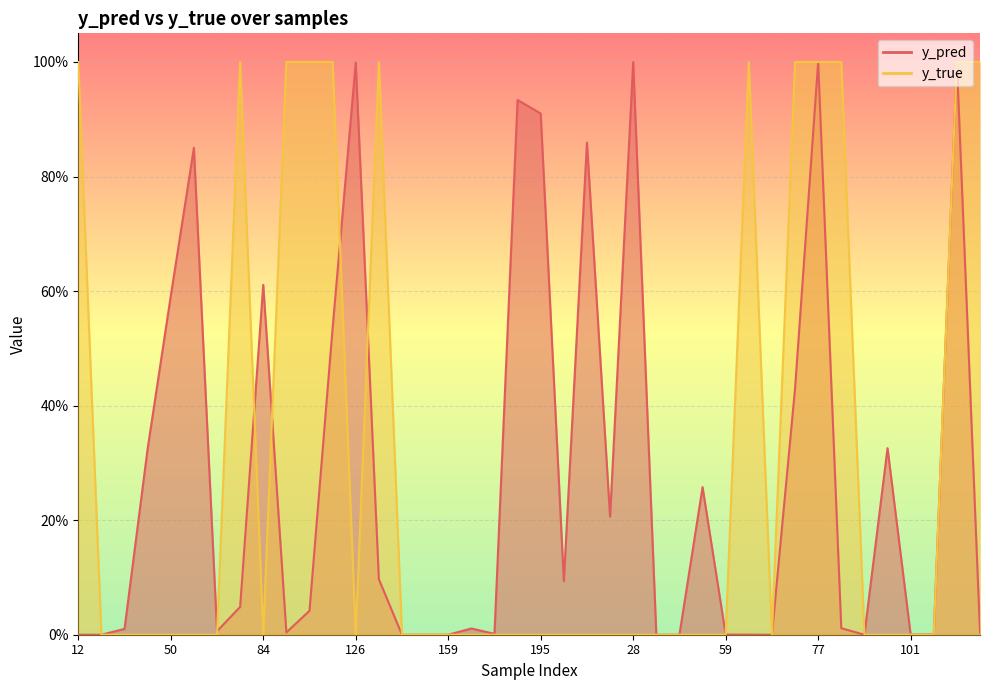

What are all the series names shown in the legend?

y_pred, y_true